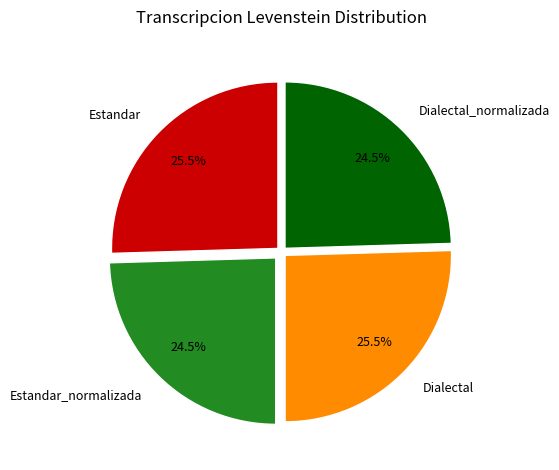

Combined, what portion of the pie is Estandar and Estandar_normalizada?

50.0%